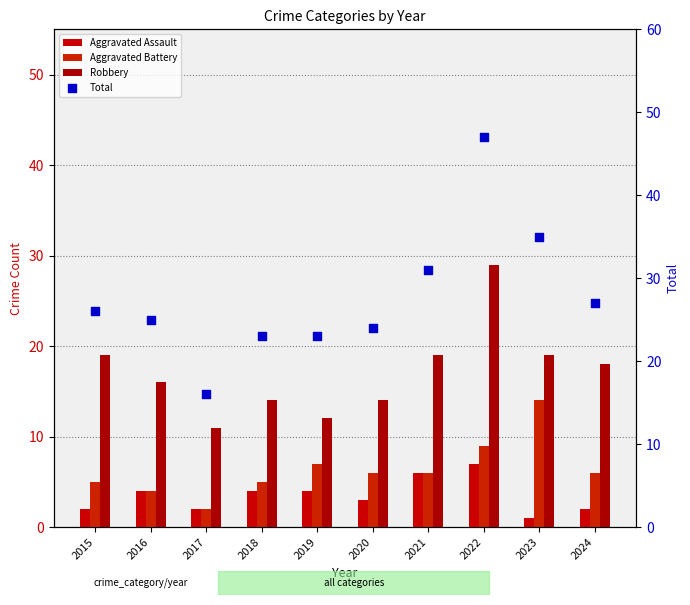

At which category is the sum across all series the highest?

2022